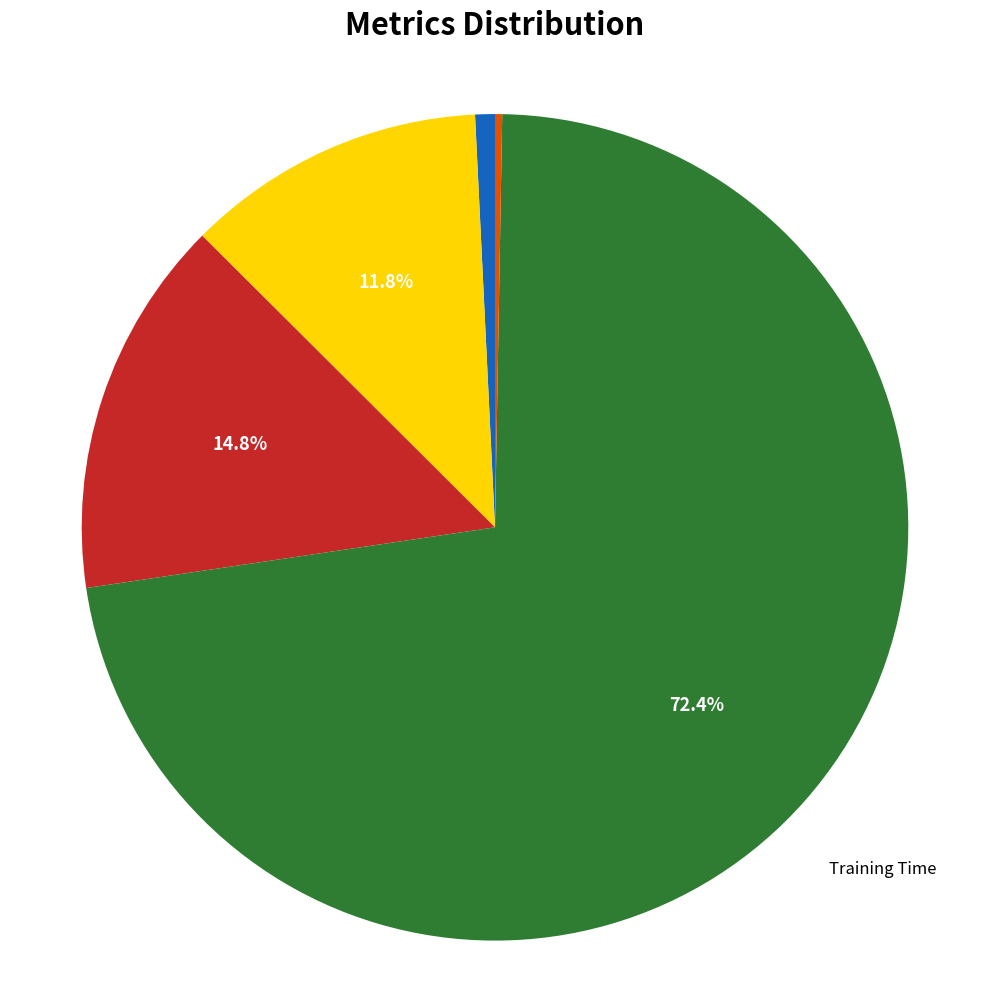

Is there a majority slice in this chart?

Yes